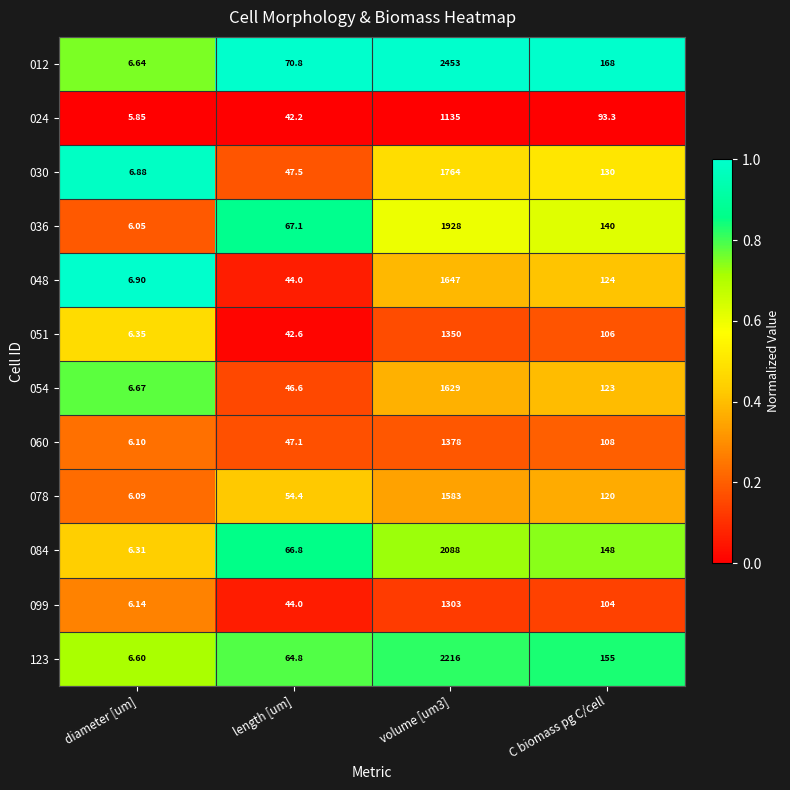

Is the value of 123 at volume [um3] greater than the value of 078 at diameter [um]?

Yes